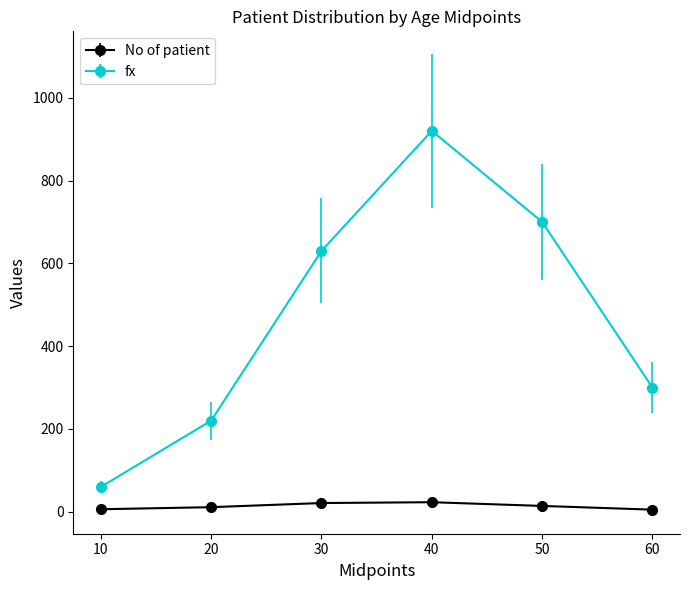

Rank the series by their maximum value, from lowest to highest.

No of patient, fx